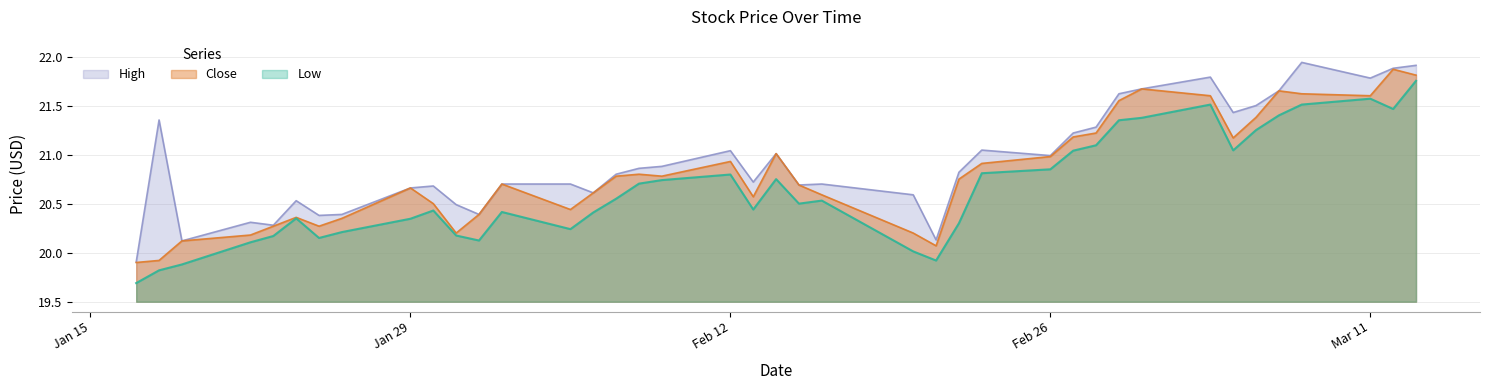

How many data points in High are less than 20?

1